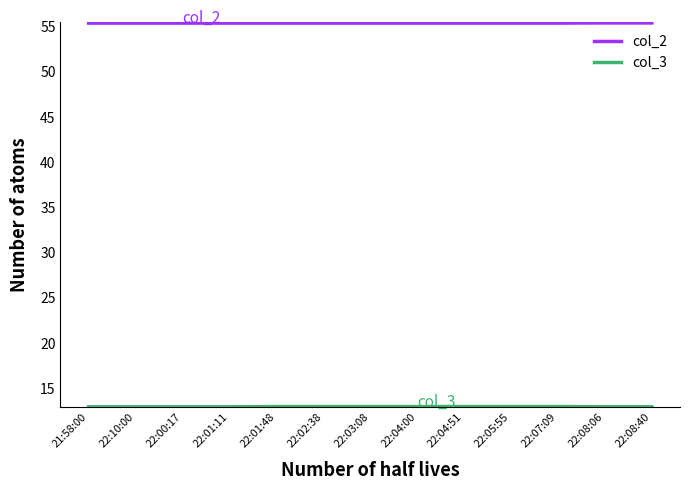

Is it true that col_2 equals 55.4 at 22:00:17?

True